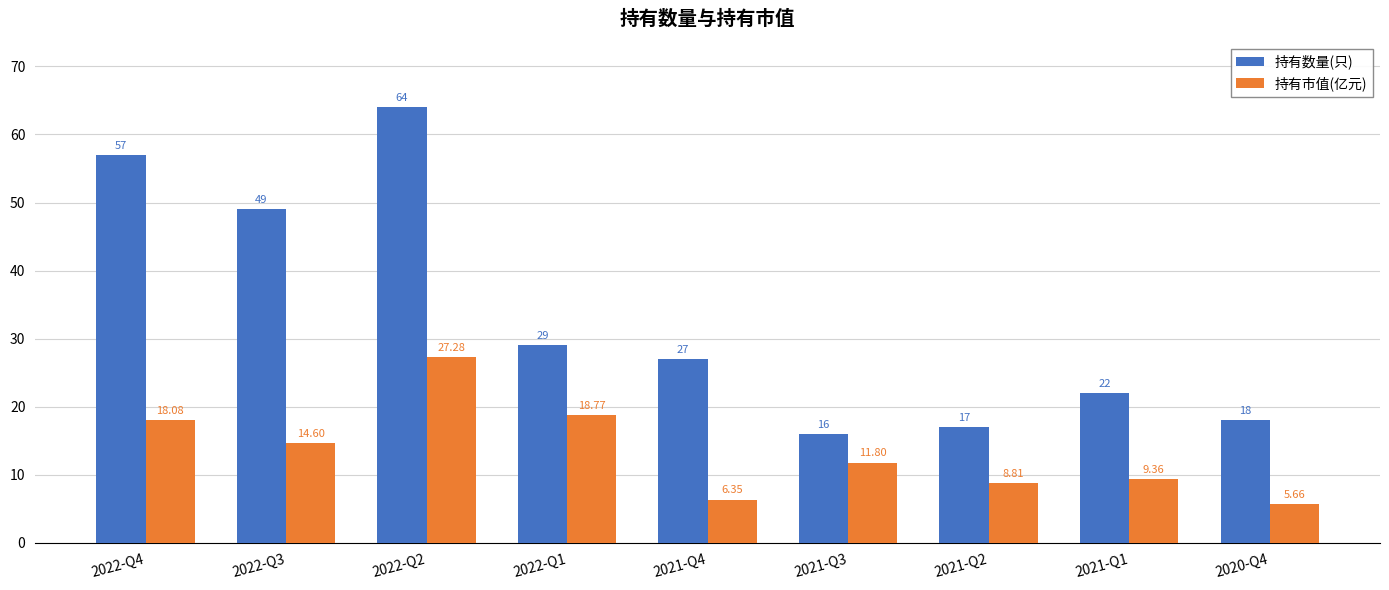

What is the value of the 持有数量(只) bar at the 2nd from the left?

49.0